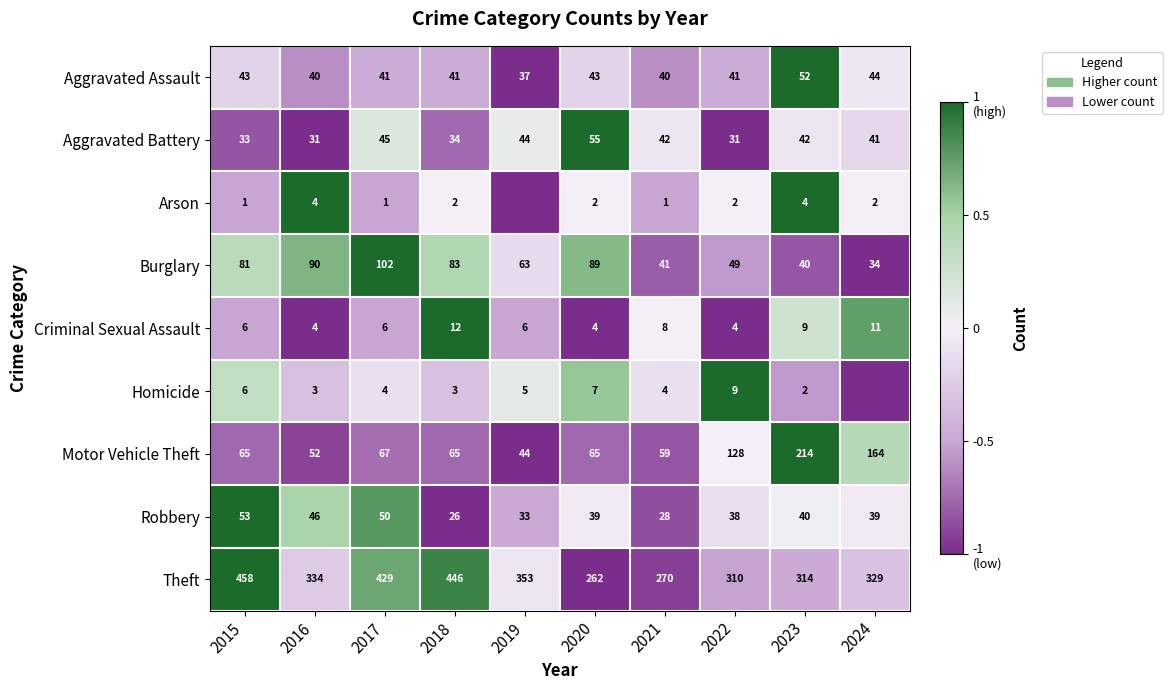

How many distinct data groups are displayed?

9